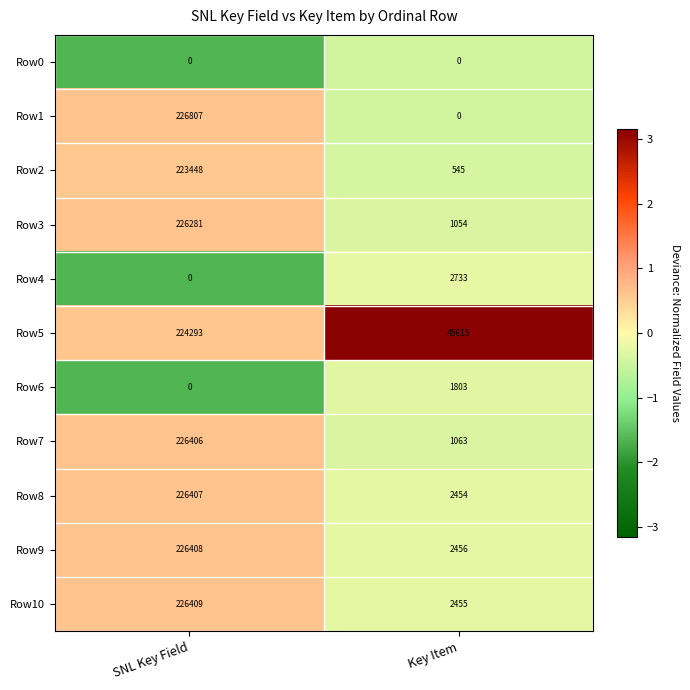

The value of Row0 at SNL Key Field is 0. True or false?

True